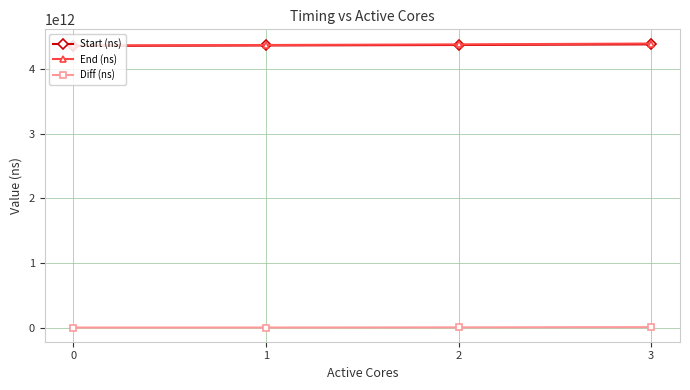

Is the value of Diff (ns) at 1 greater than the value of End (ns) at 0?

No